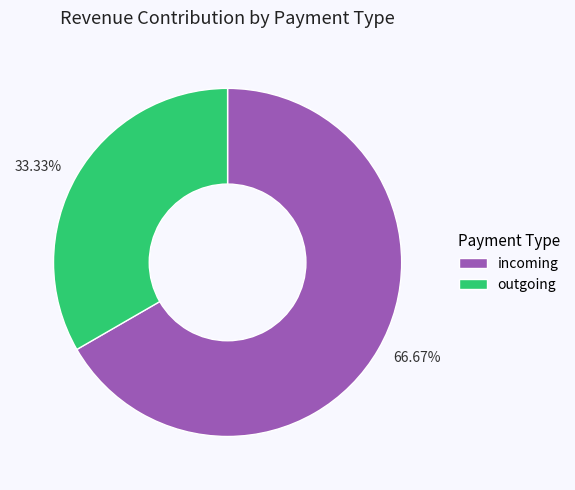

How many segments does this pie chart have?

2